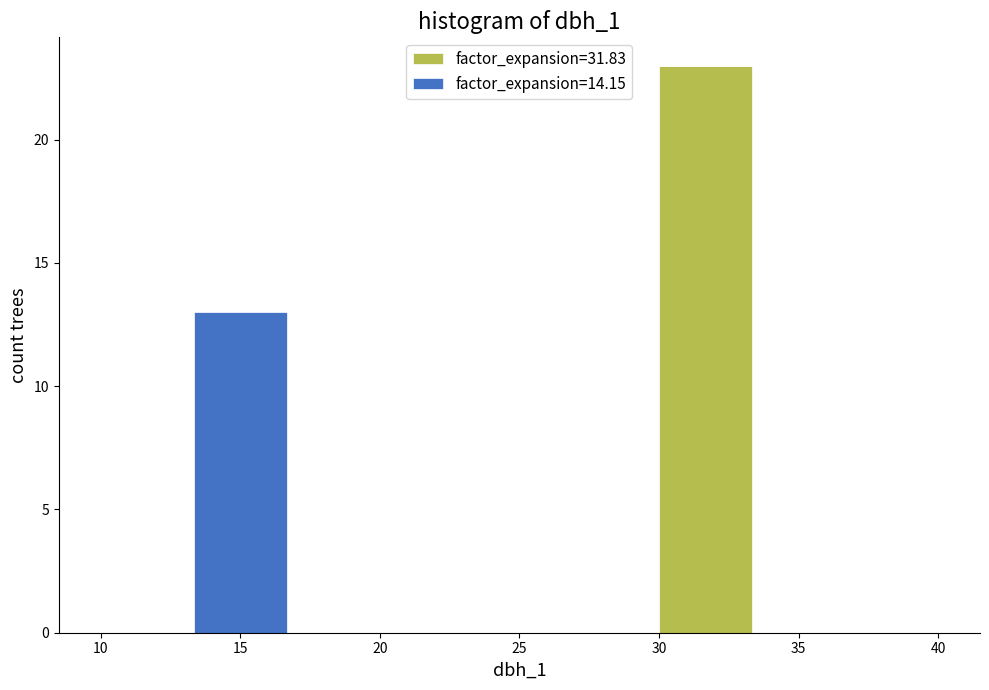

Reading left to right, list every stacked bar in this chart as the range it spans on the x-axis followed by its total height. Neither the bar edges nor the heights are printed on the chart, so give them approximately, as read against the axes.

10.0 to 13.5: 0
13.5 to 16.5: 13
16.5 to 20.0: 0
20.0 to 23.5: 0
23.5 to 26.5: 0
26.5 to 30.0: 0
30.0 to 33.5: 23
33.5 to 36.5: 0
36.5 to 40.0: 0